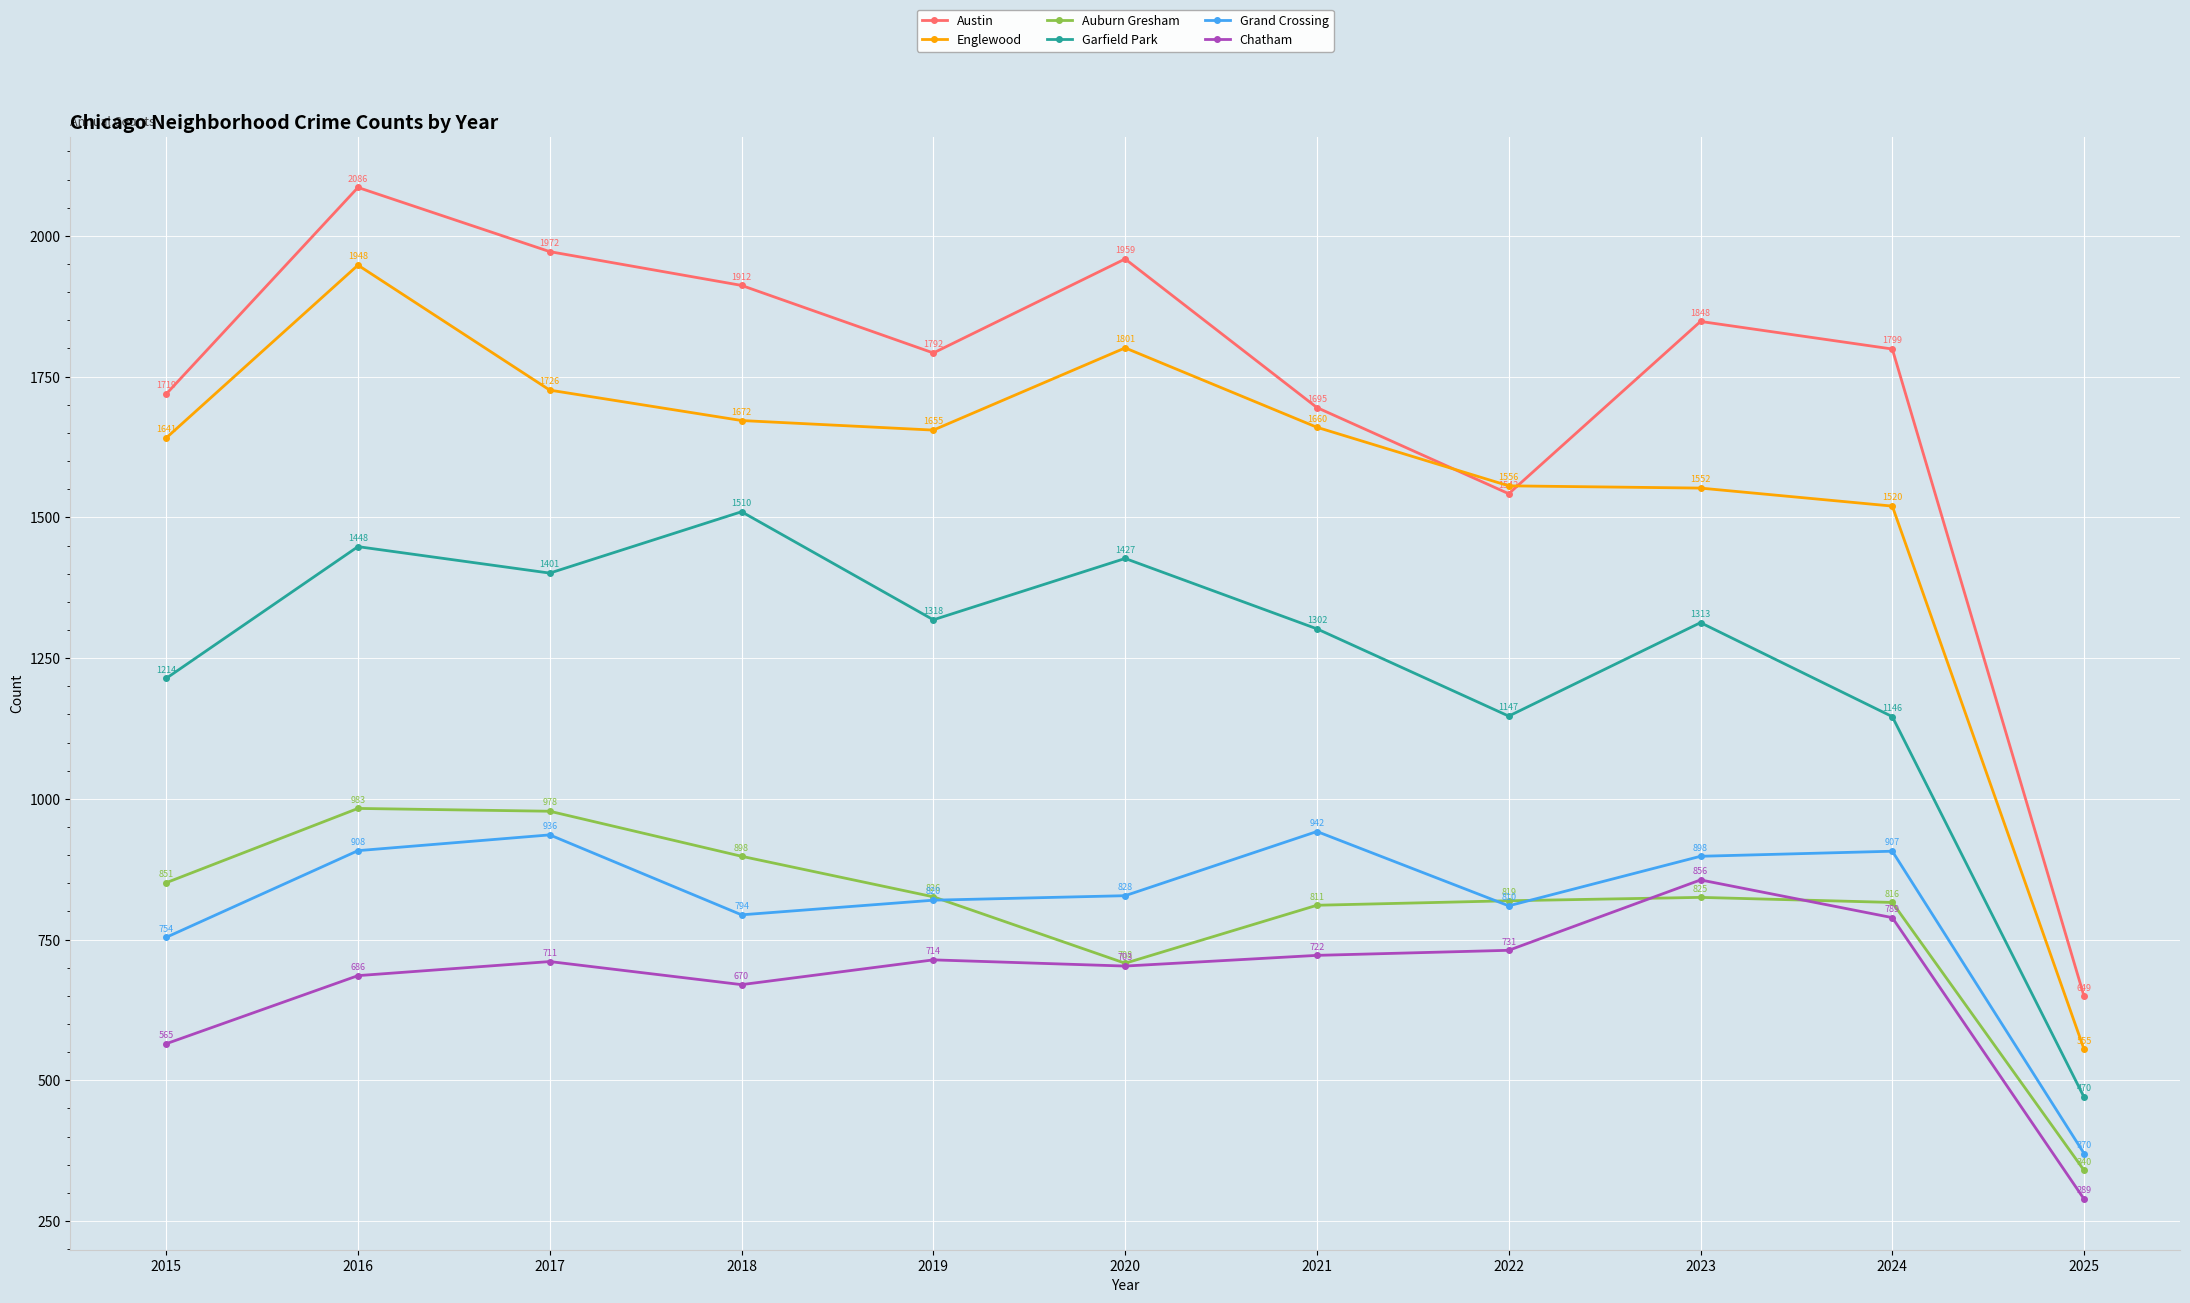

What are all the series names shown in the legend?

Austin, Englewood, Auburn Gresham, Garfield Park, Grand Crossing, Chatham